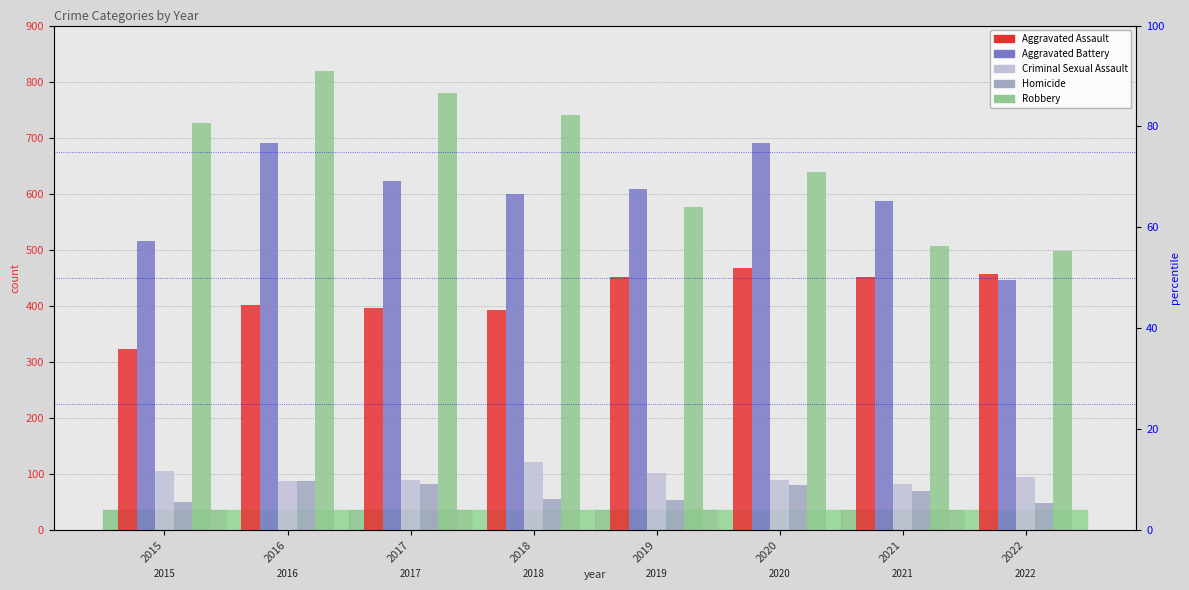

Reading left to right, list all the values displayed in this chart.

Aggravated Assault: 323	402	396	392	452	468	452	457
Aggravated Battery: 515	691	623	600	608	691	587	446
Criminal Sexual Assault: 105	87	90	122	102	89	82	94
Homicide: 50	87	82	56	53	81	69	48
Robbery: 726	819	780	741	577	639	506	497